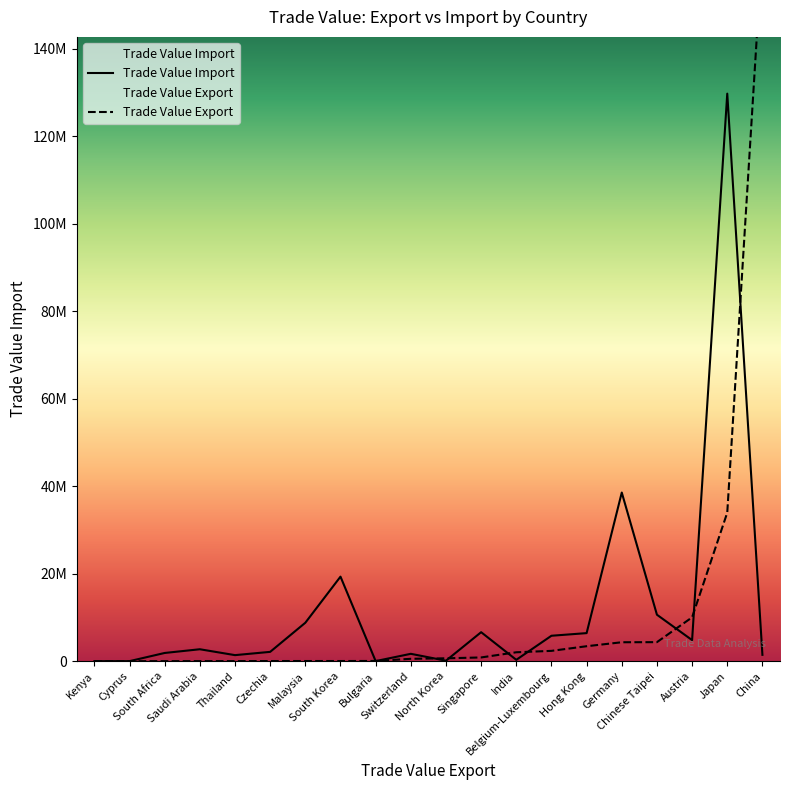

Which category has the lowest value in the Trade Value Import series?

Kenya